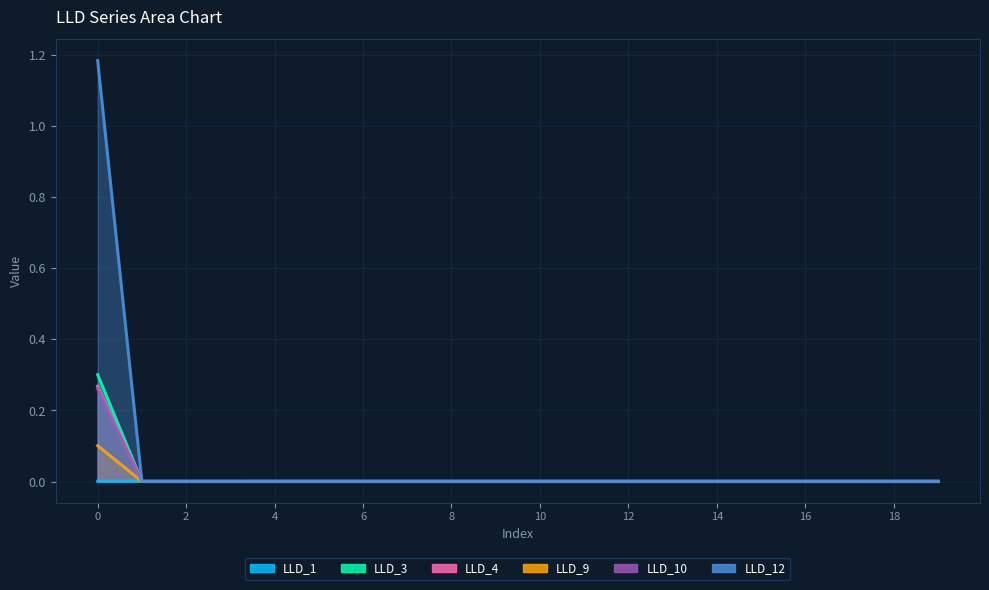

True or false: LLD_12 and LLD_10 cross at least once.

False